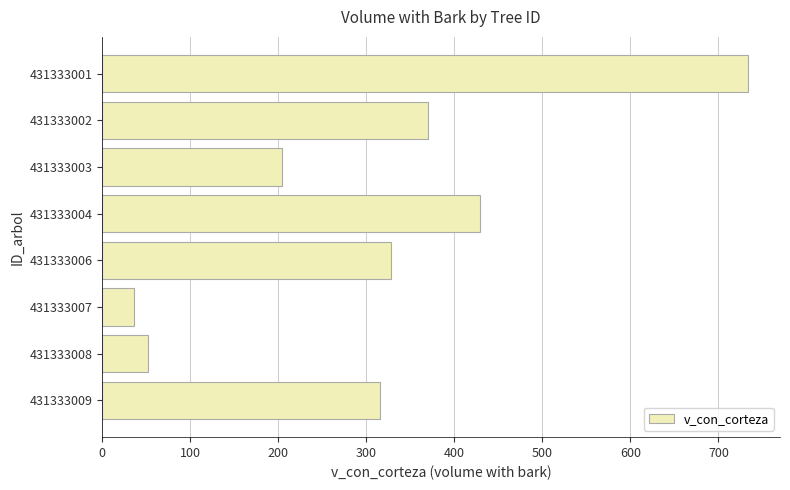

Rank the categories by value from highest to lowest.

431333001, 431333004, 431333002, 431333006, 431333009, 431333003, 431333008, 431333007